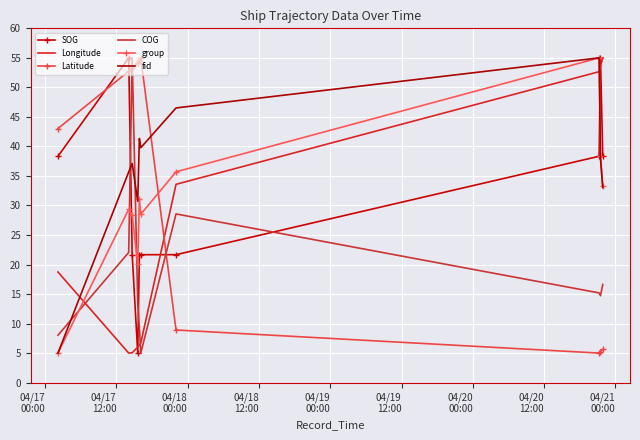

What are all the series names shown in the legend?

SOG, Longitude, Latitude, COG, group, fid